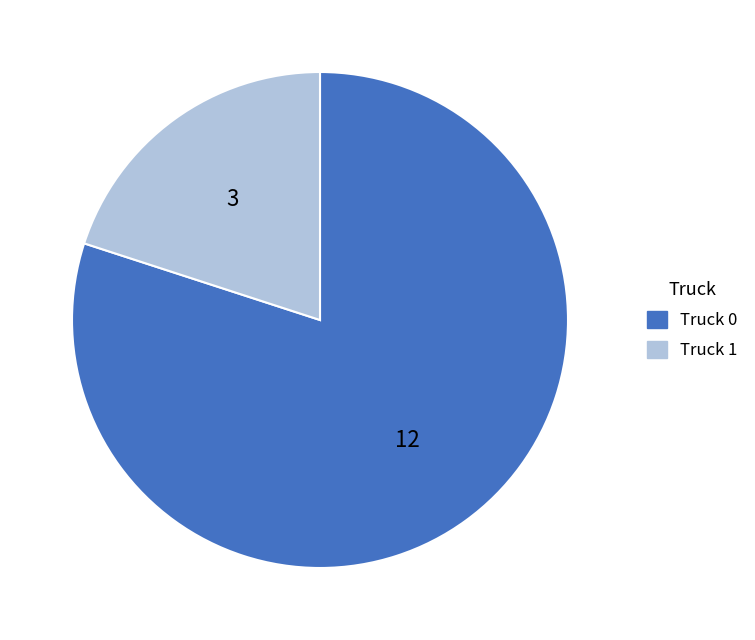

The Truck 1 slice represents 20% of the pie. True or false?

True